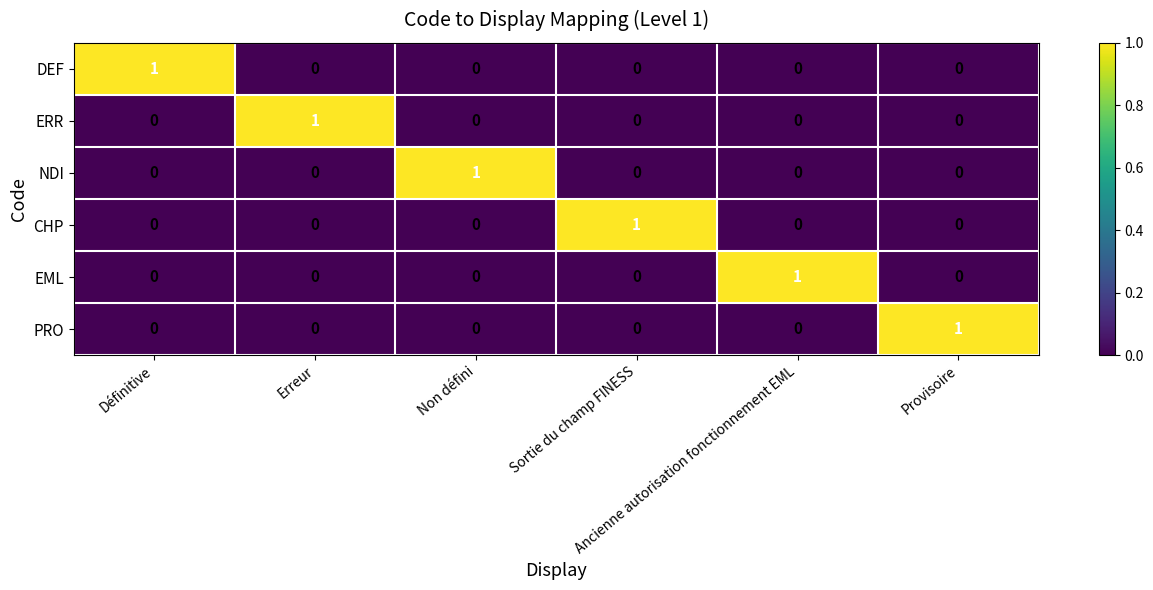

How many PRO values are between 0 and 1?

6